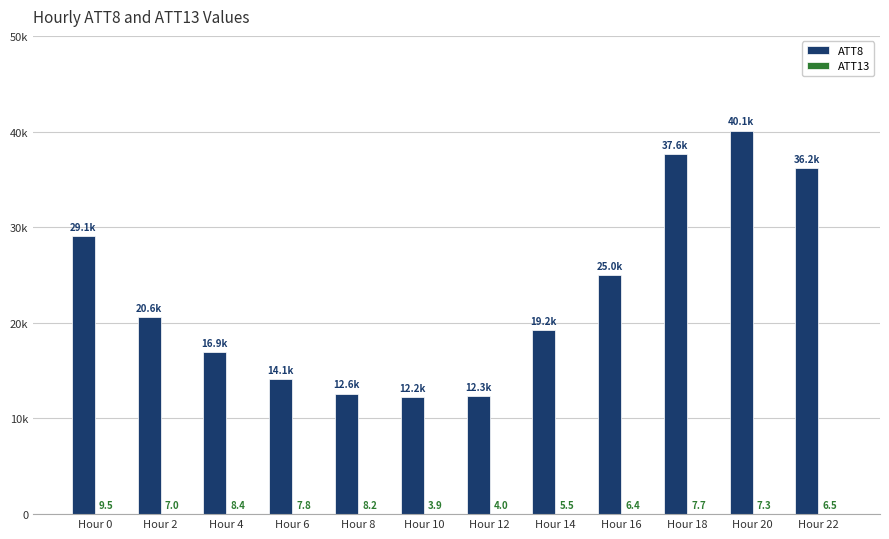

Are the bars grouped side by side (vs. stacked)?

Yes